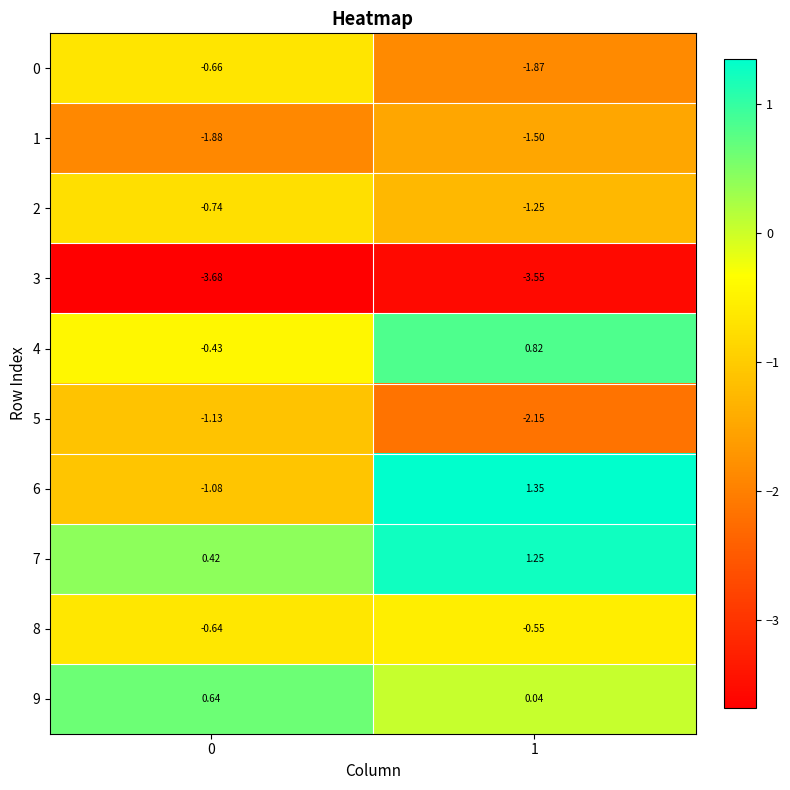

What is the total value across all series at 0?

-9.2